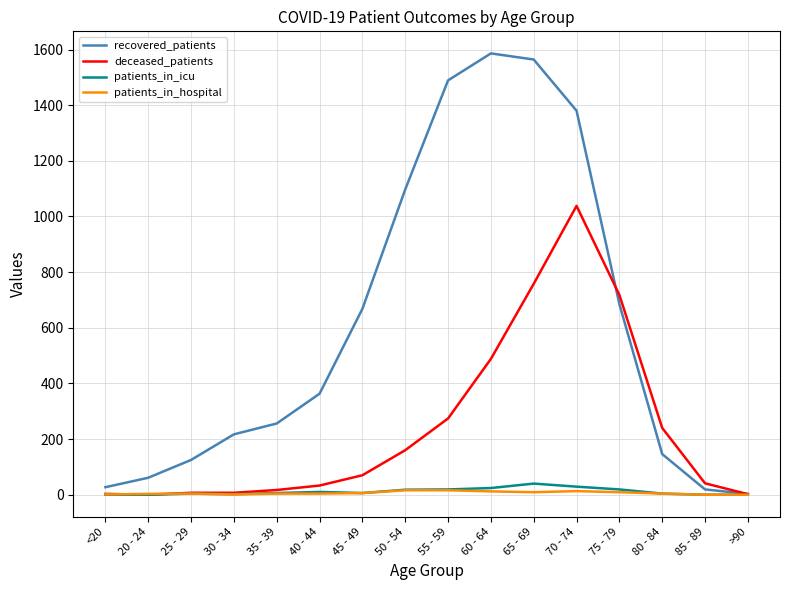

Where is deceased_patients nearest to the value 519?

60 - 64